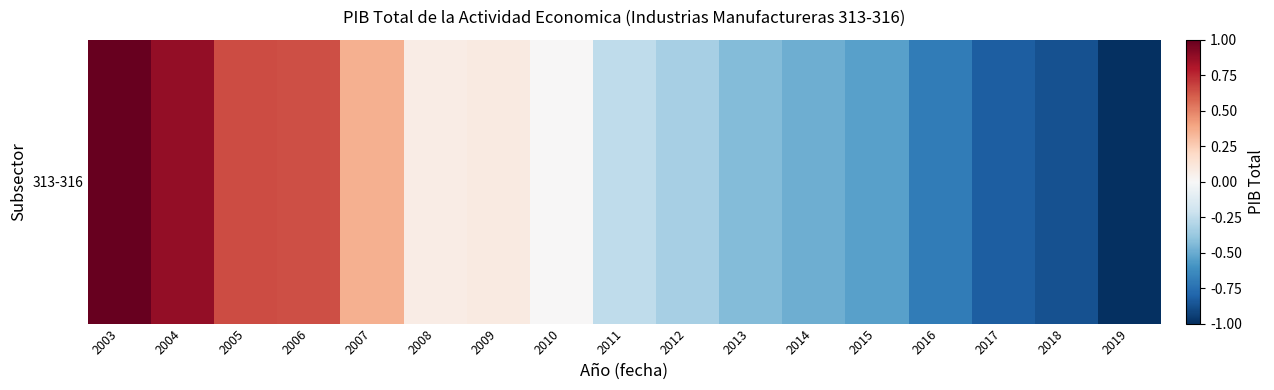

Rank the categories by value from highest to lowest.

2003, 2004, 2005, 2006, 2007, 2009, 2008, 2010, 2011, 2012, 2013, 2014, 2015, 2016, 2017, 2018, 2019